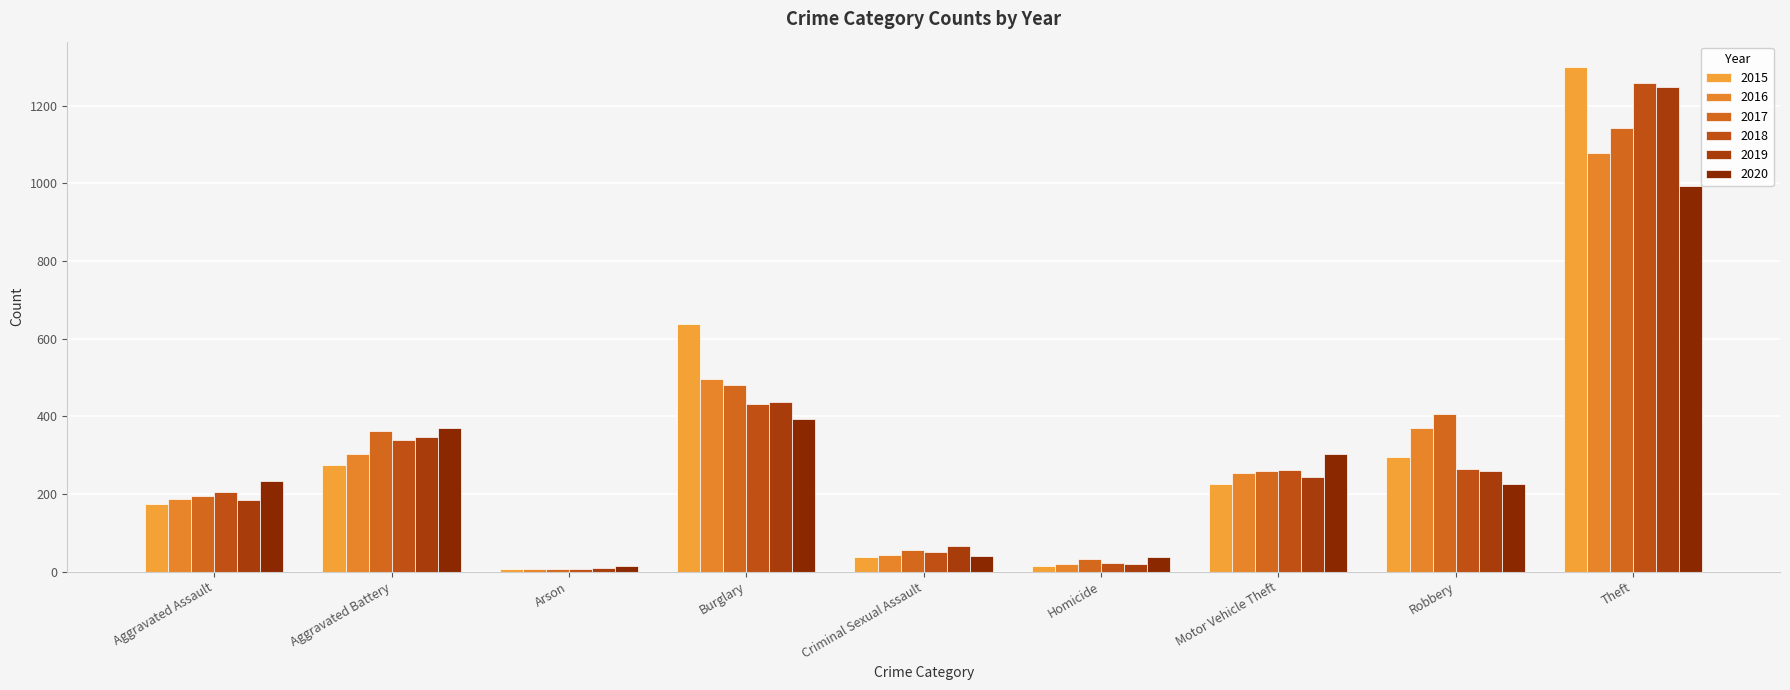

How many bars are there in each group?

6